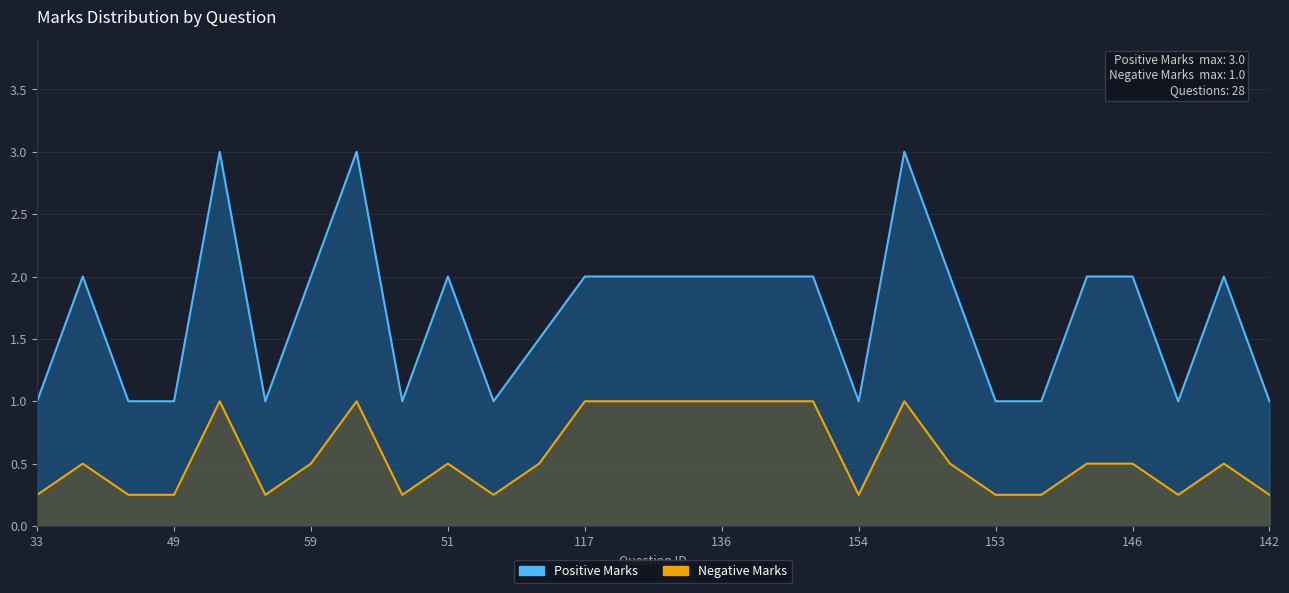

Where is Positive Marks nearest to the value 2?

71